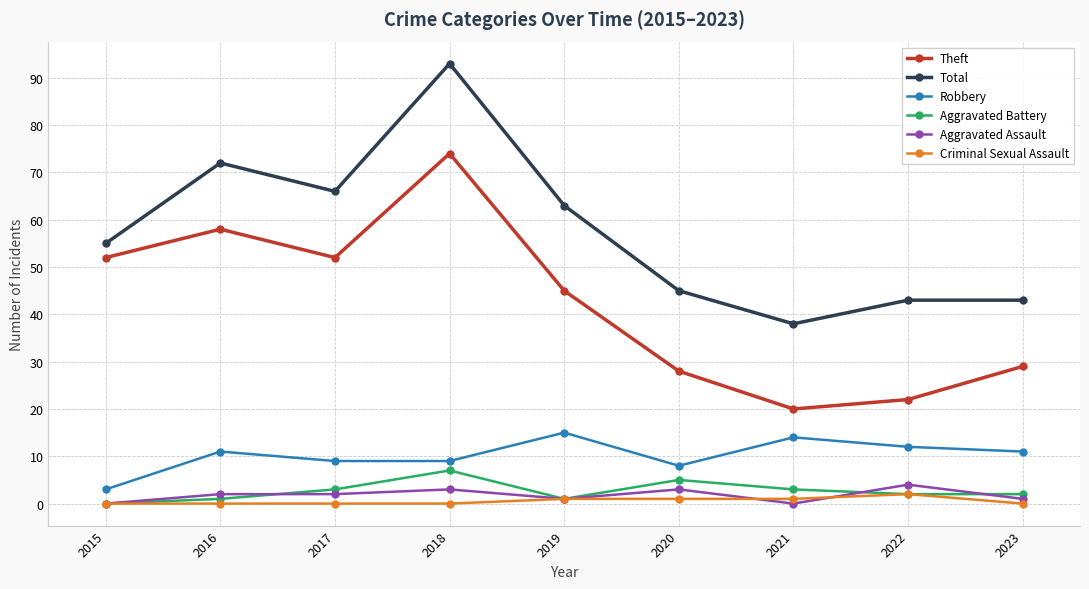

Between 2017 and 2021, which series saw the biggest shift?

Theft